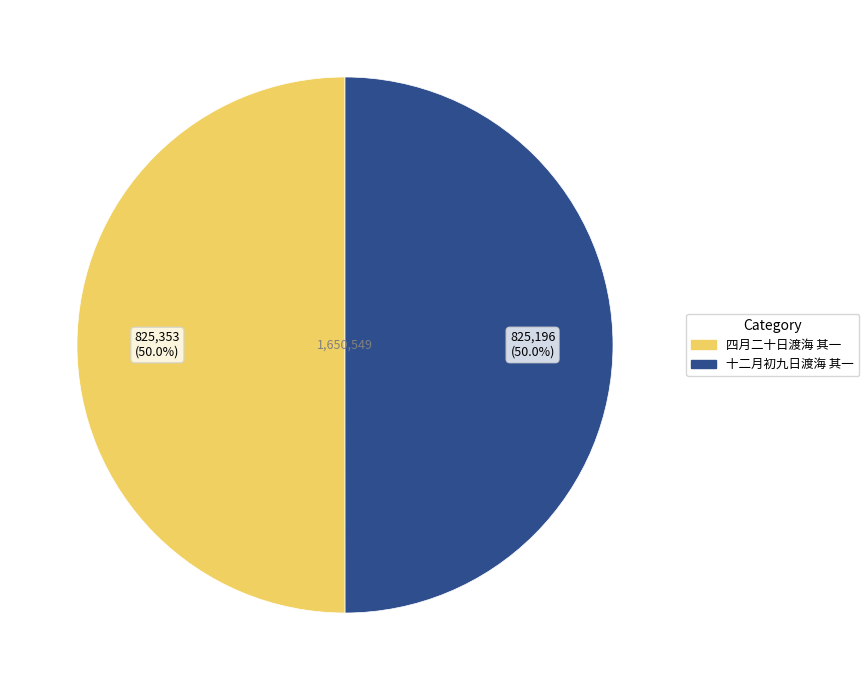

Combined, do 四月二十日渡海 其一 and 十二月初九日渡海 其一 account for over 50%?

Yes